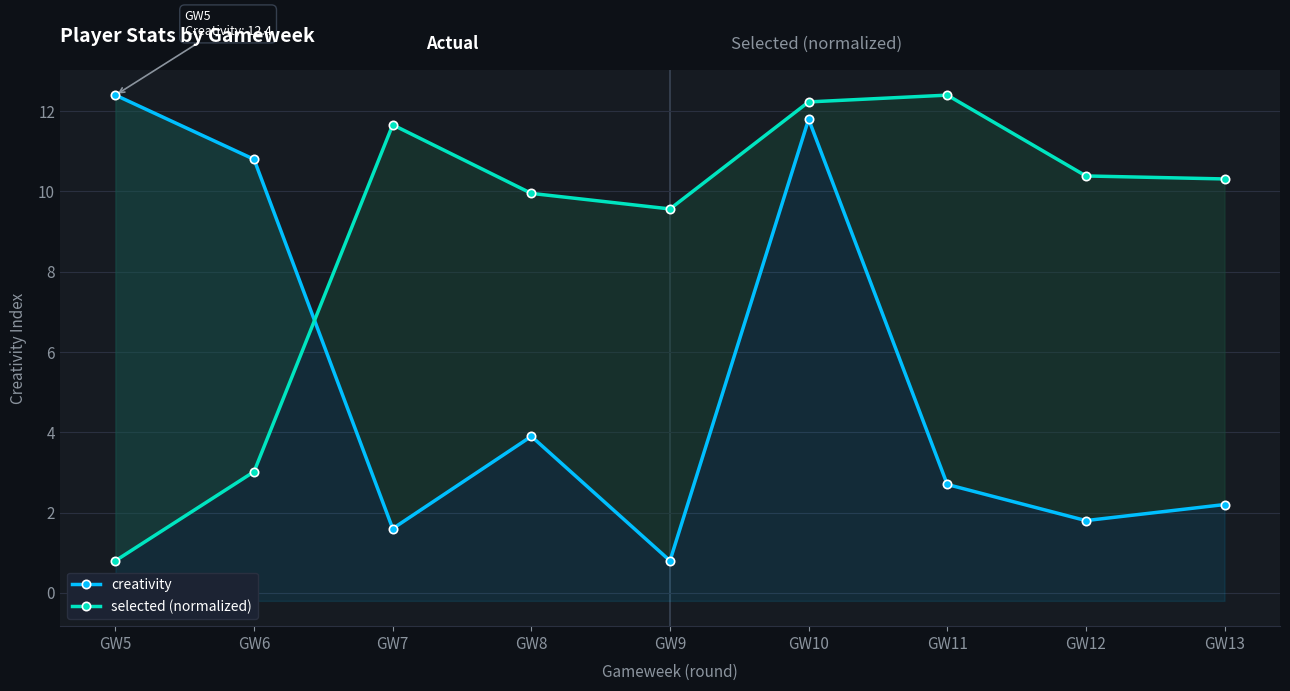

At which label is creativity closest to 6?

GW8